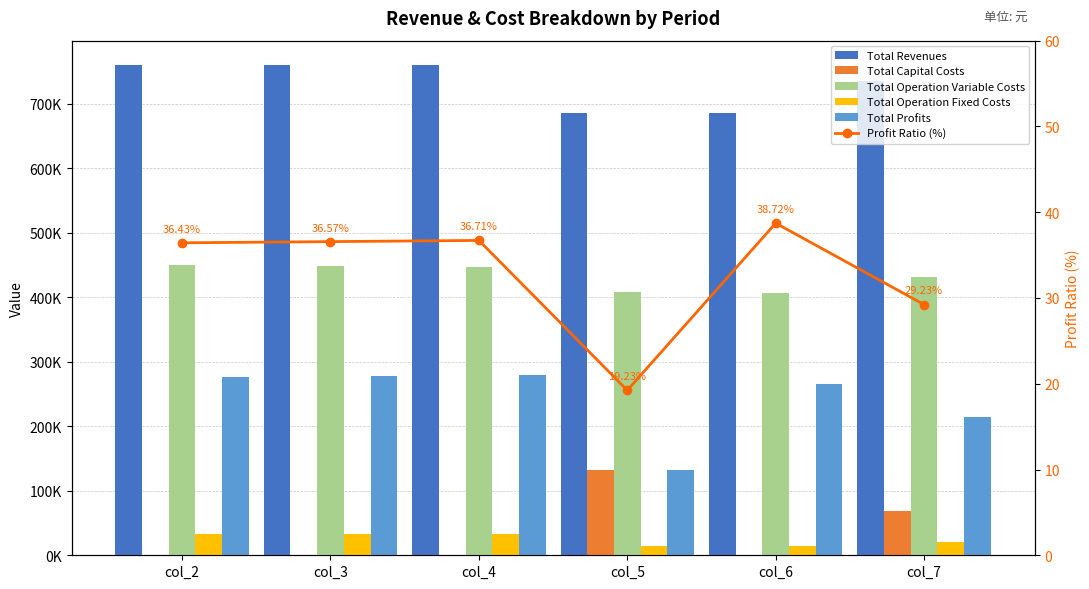

At which label does Total Profits first exceed 276747?

col_2